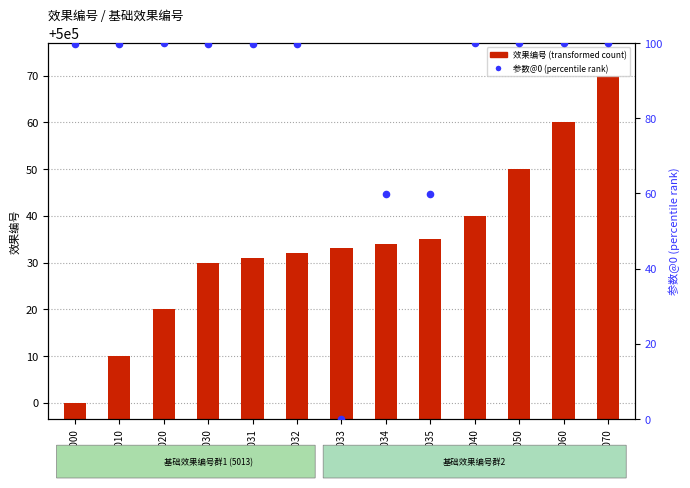

Which series reaches the maximum Y coordinate?

参数@0 (percentile rank within sample)